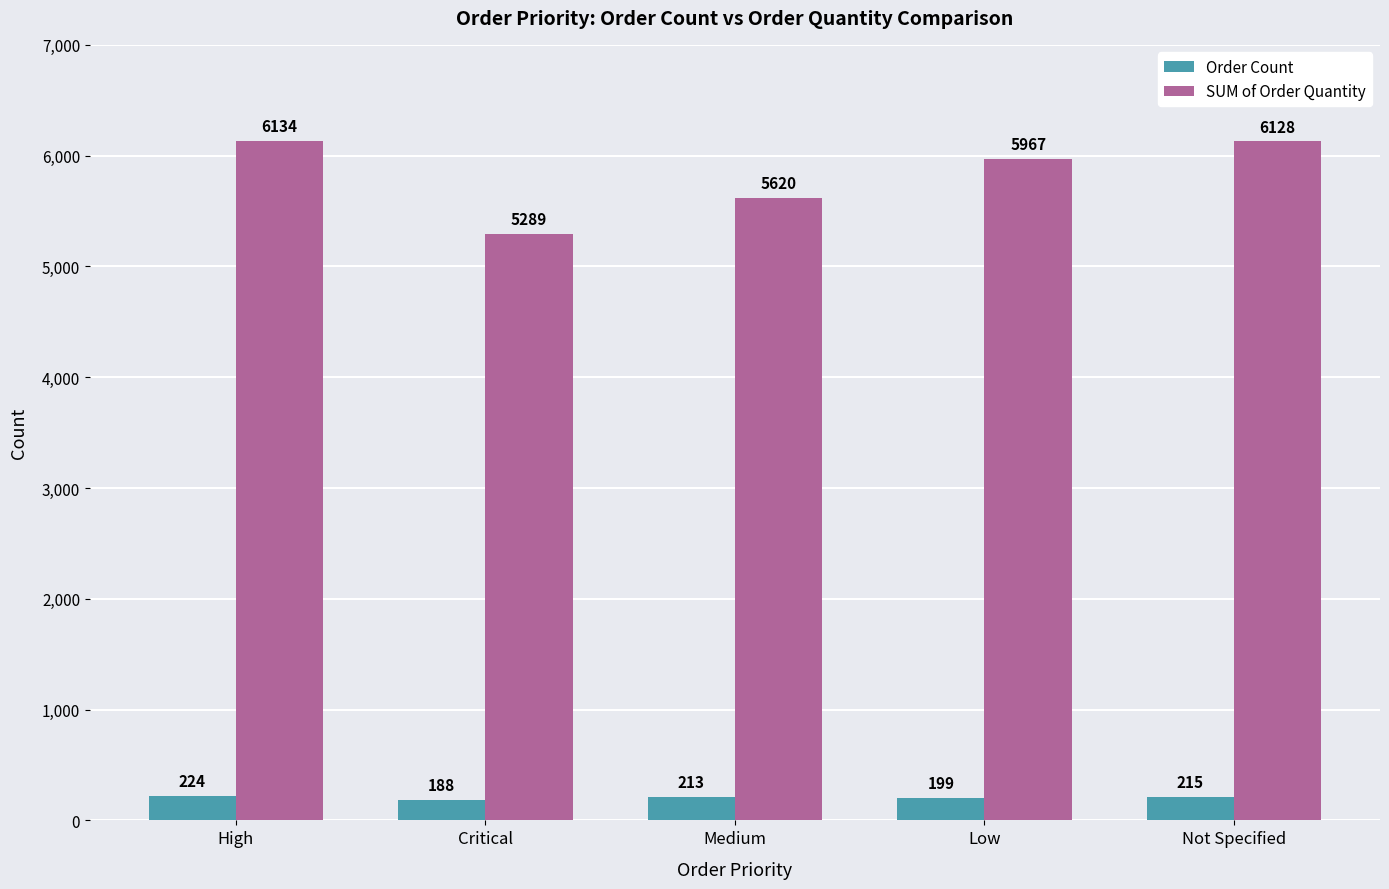

Is the value of Order Count at Critical greater than the value of SUM of Order Quantity at High?

No